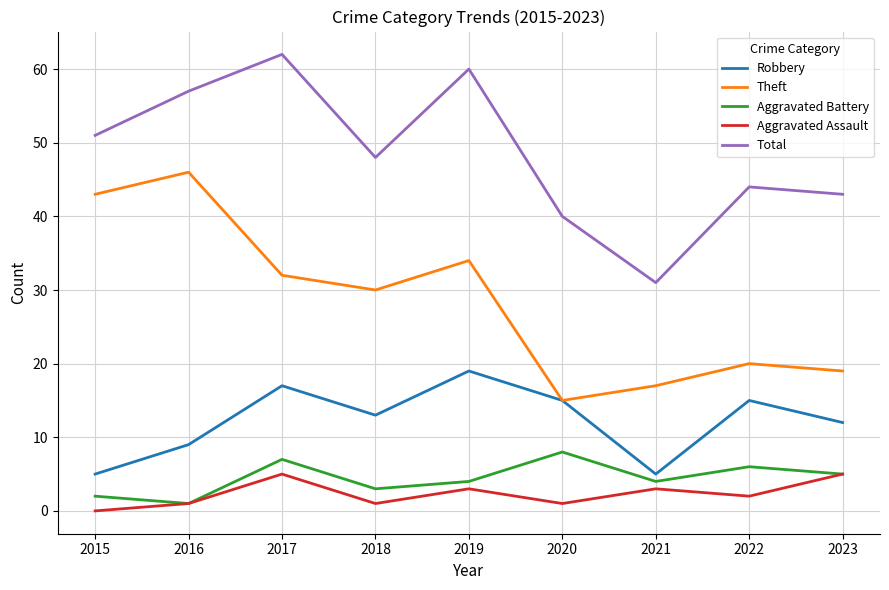

Is this an area chart (filled region under the line)?

No